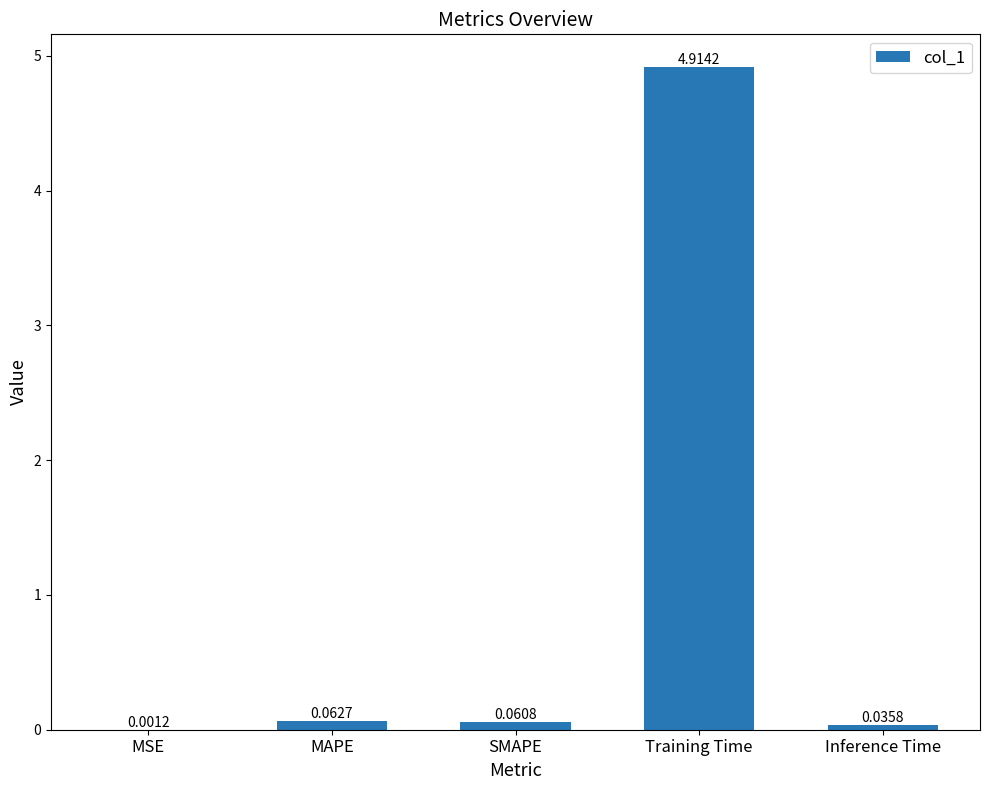

Does the chart contain stacked bars?

No